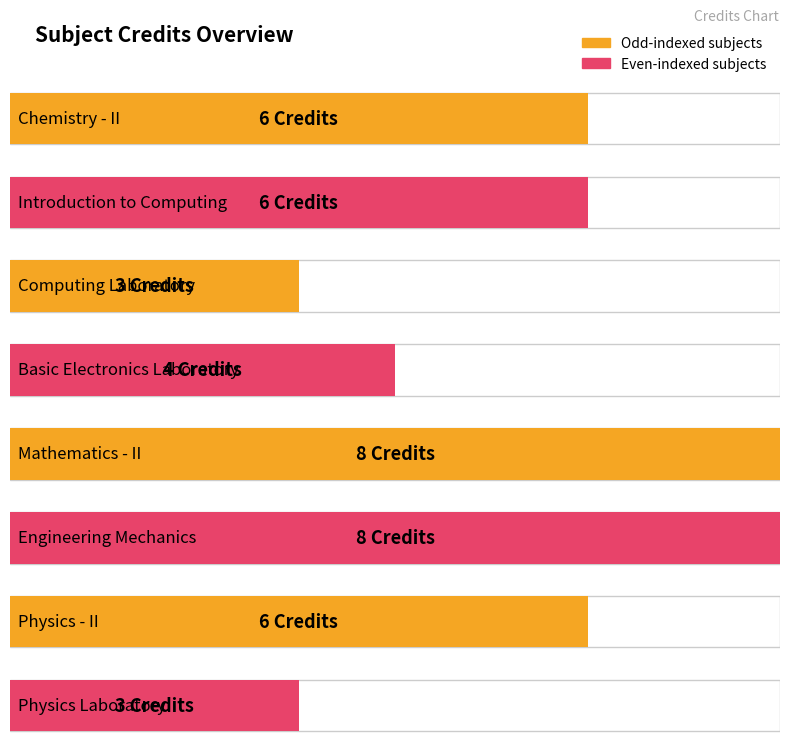

How many bars are there in total?

8